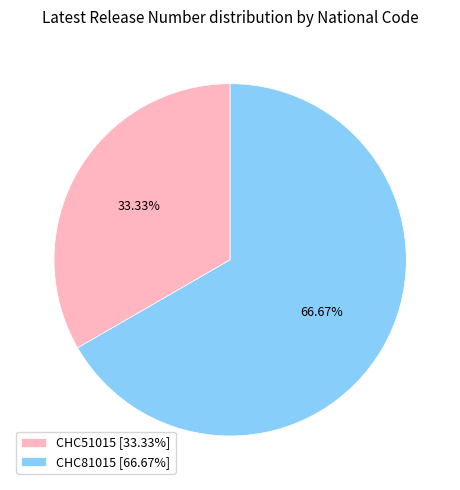

Which category has the biggest portion of the pie?

CHC81015